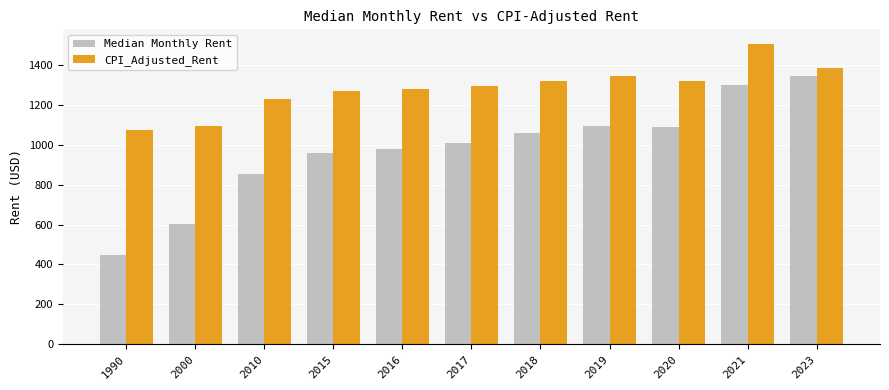

Which series has the largest range (max minus min)?

Median Monthly Rent